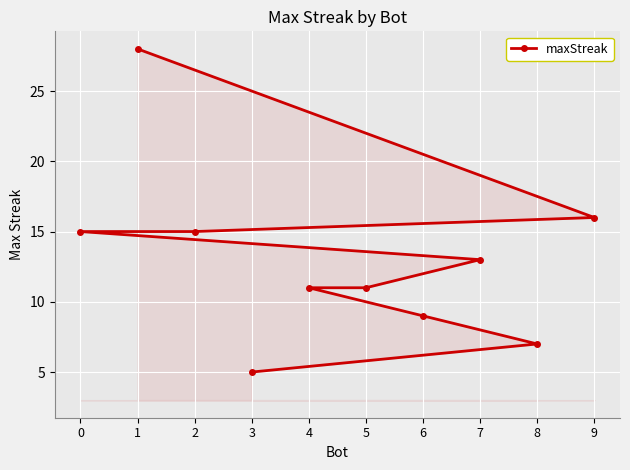

Read the value at 0, to the nearest 5.

15